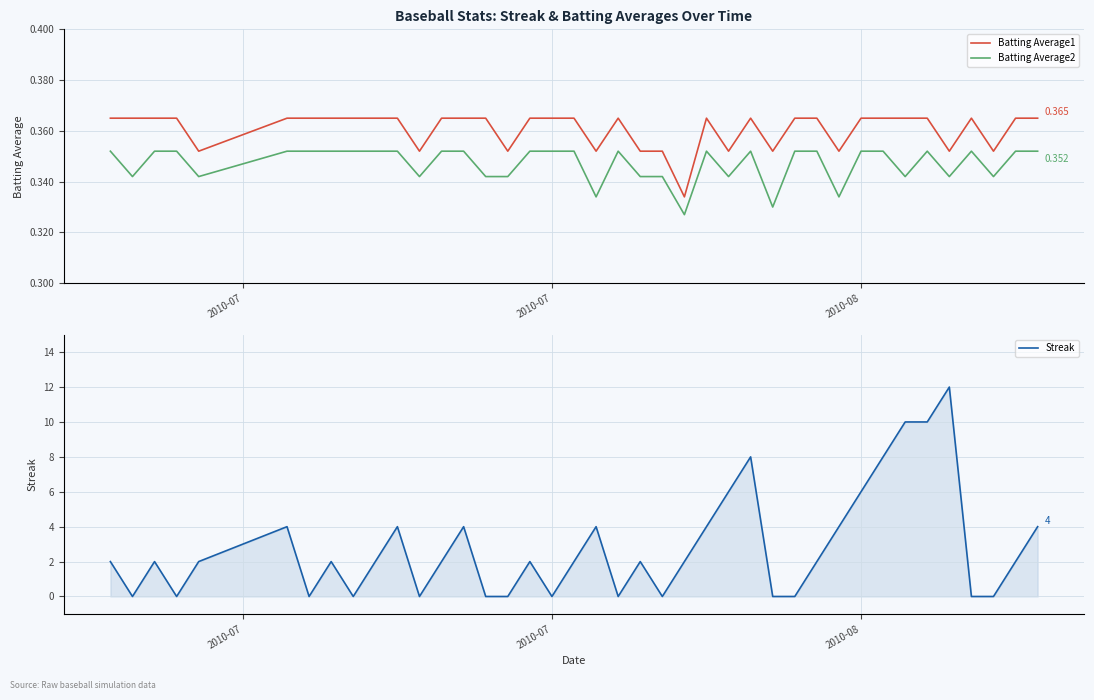

True or false: Batting Average2 and Batting Average1 cross at least once.

False